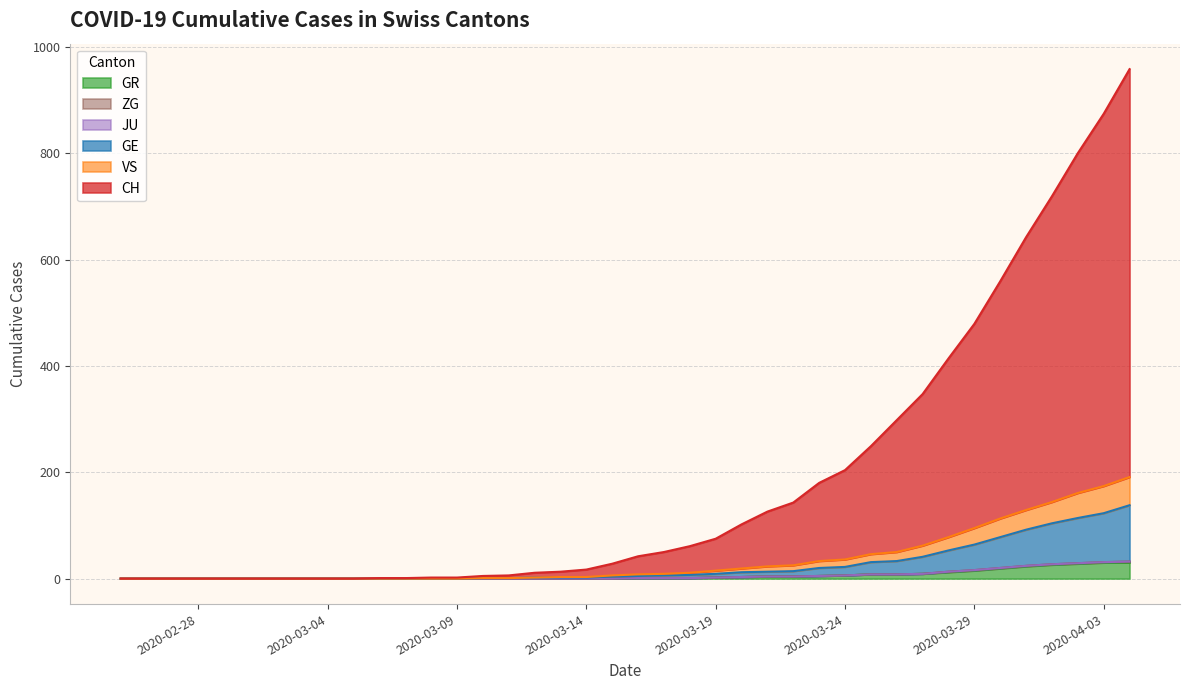

What is the highest value of the GR series?

30